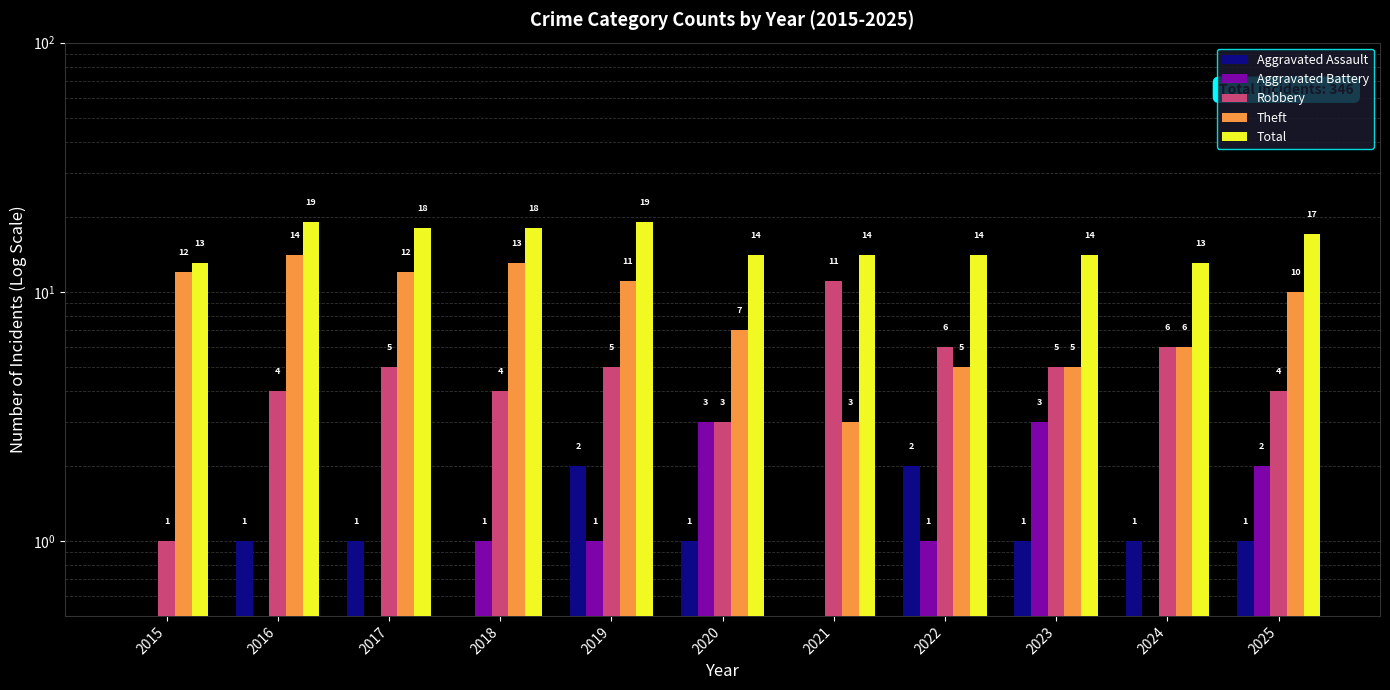

At how many categories does at least one series exceed 8?

11